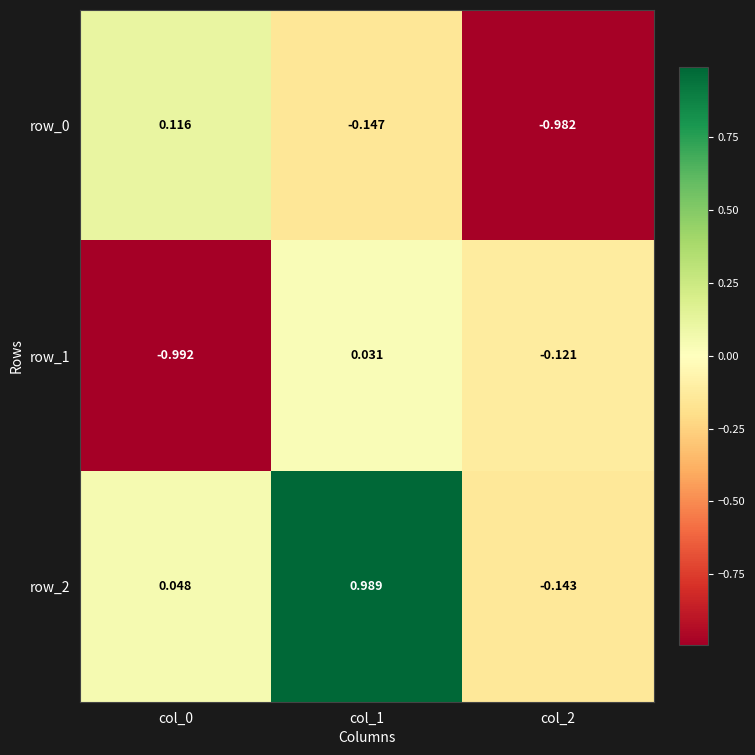

What is the sum of the row_0 values at col_0 and col_2?

-0.9